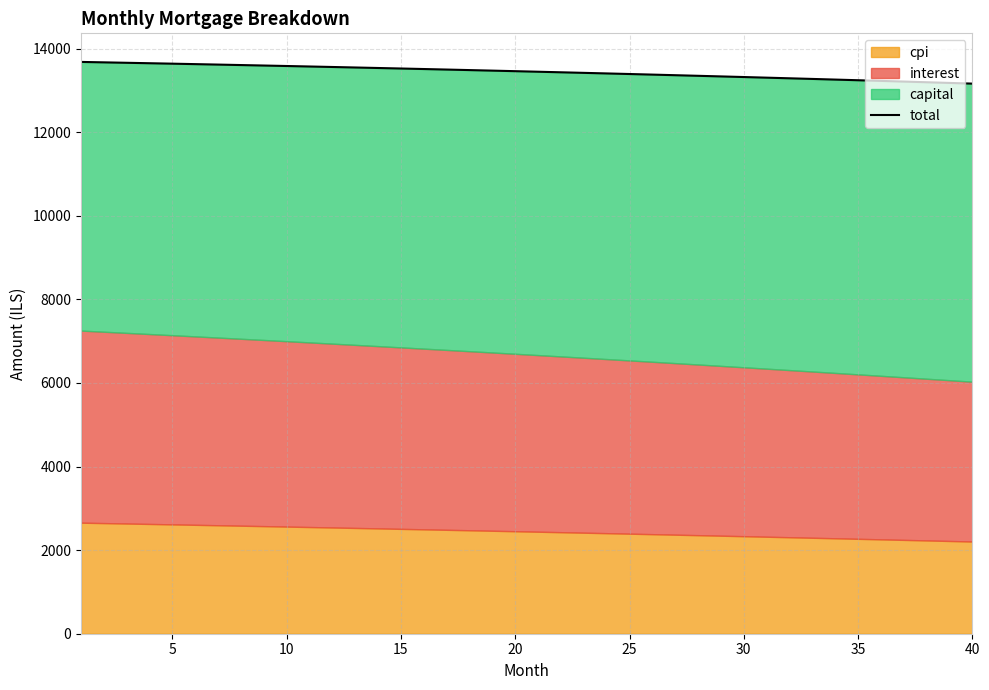

What is the difference between the maximum and minimum values?

519.1